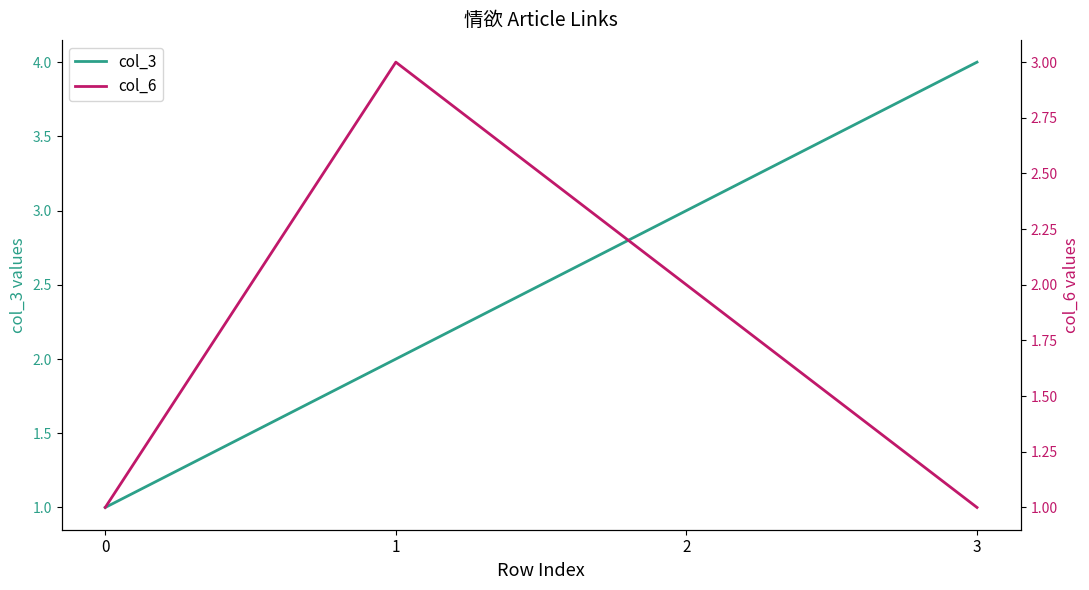

What is the value of the col_3 point at the 3rd from the left?

3